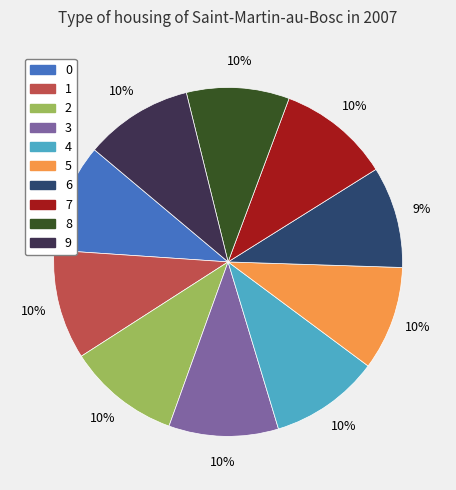

To the nearest percent, what portion does 5 represent?

10%